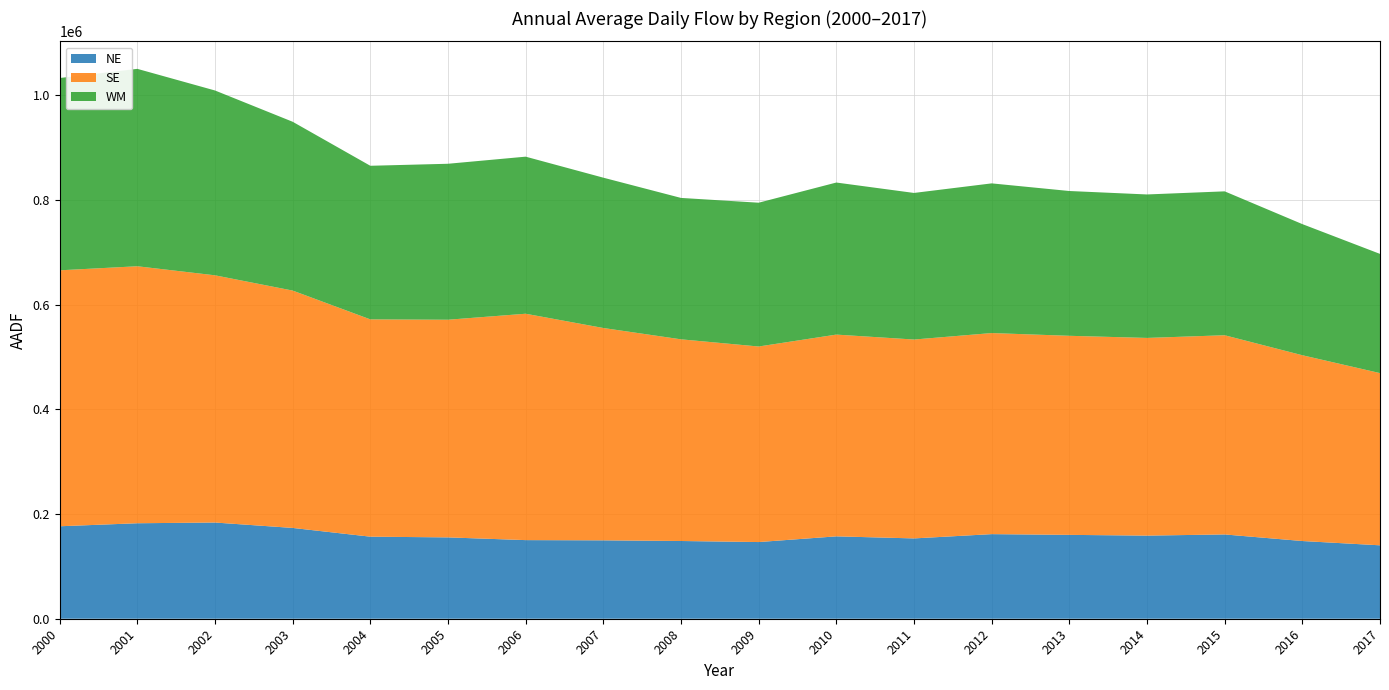

Reading right to left, what are all the values shown in this chart?

NE: 2017=140235	2016=148426	2015=160998	2014=158756	2013=160178	2012=161587	2011=153412	2010=157341	2009=146460	2008=148470	2007=149746	2006=150166	2005=155361	2004=156738	2003=173439	2002=183753	2001=182380	2000=176608
SE: 2017=328924	2016=354876	2015=380490	2014=377594	2013=380233	2012=384070	2011=379877	2010=385380	2009=373512	2008=385209	2007=405572	2006=432404	2005=415750	2004=415046	2003=453380	2002=472207	2001=490877	2000=488874
WM: 2017=227700	2016=250452	2015=274839	2014=274037	2013=276562	2012=285898	2011=279982	2010=290439	2009=274654	2008=270097	2007=287112	2006=300005	2005=297896	2004=293387	2003=322425	2002=353026	2001=377048	2000=367302